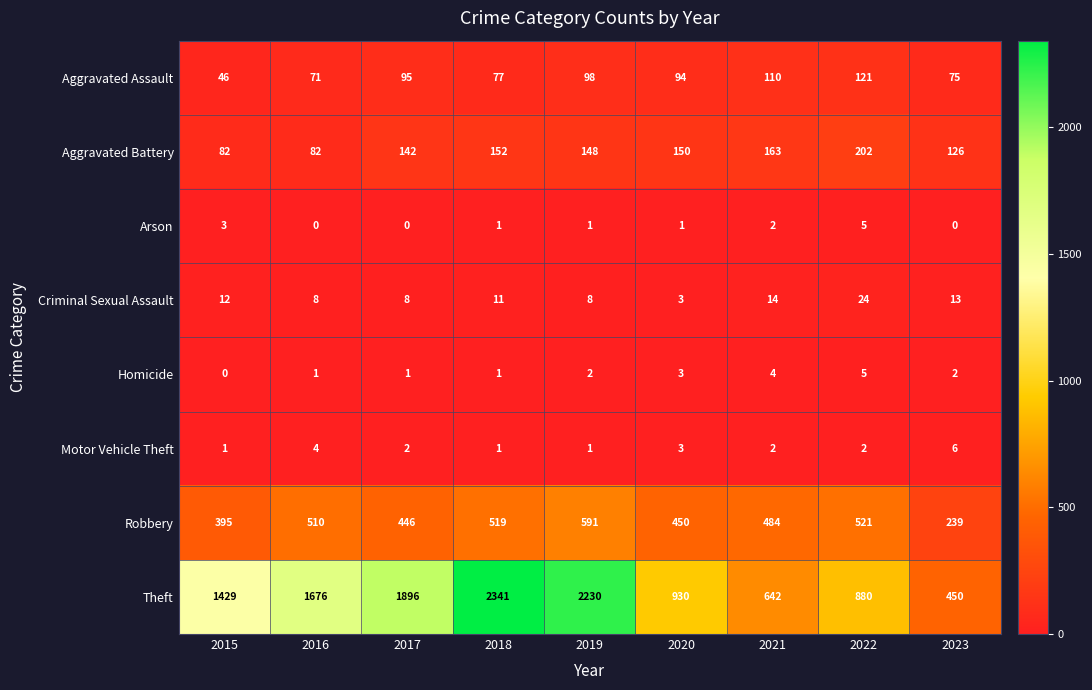

Which series changed the most between 2016 and 2022?

Theft